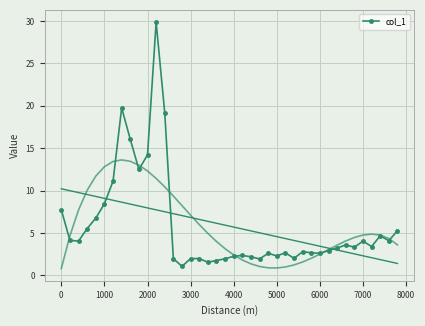

Reading right to left, what are all the values shown in this chart?

5.3	4.1	4.7	3.4	4.1	3.3	3.6	3.2	2.9	2.6	2.7	2.8	2.0	2.7	2.3	2.6	1.9	2.2	2.4	2.3	2.0	1.8	1.6	2.0	2.0	1.1	2.0	19.2	29.9	14.2	12.5	16.1	19.7	11.1	8.5	6.8	5.5	4.1	4.1	7.7